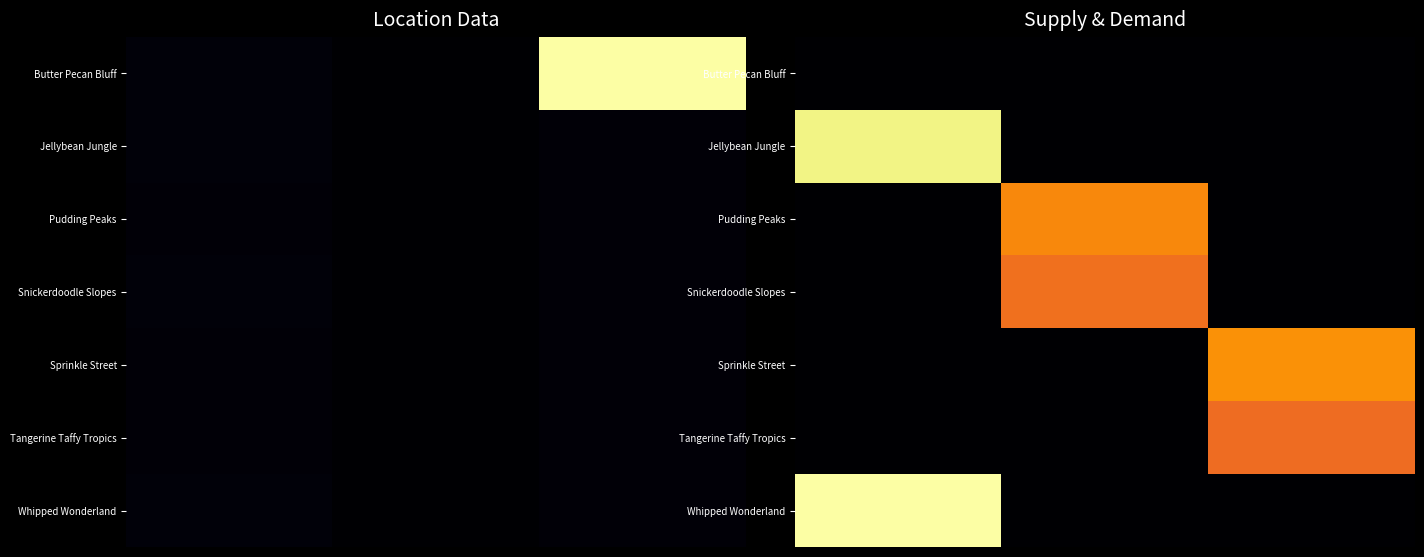

What is the maximum value for Whipped Wonderland?

1971